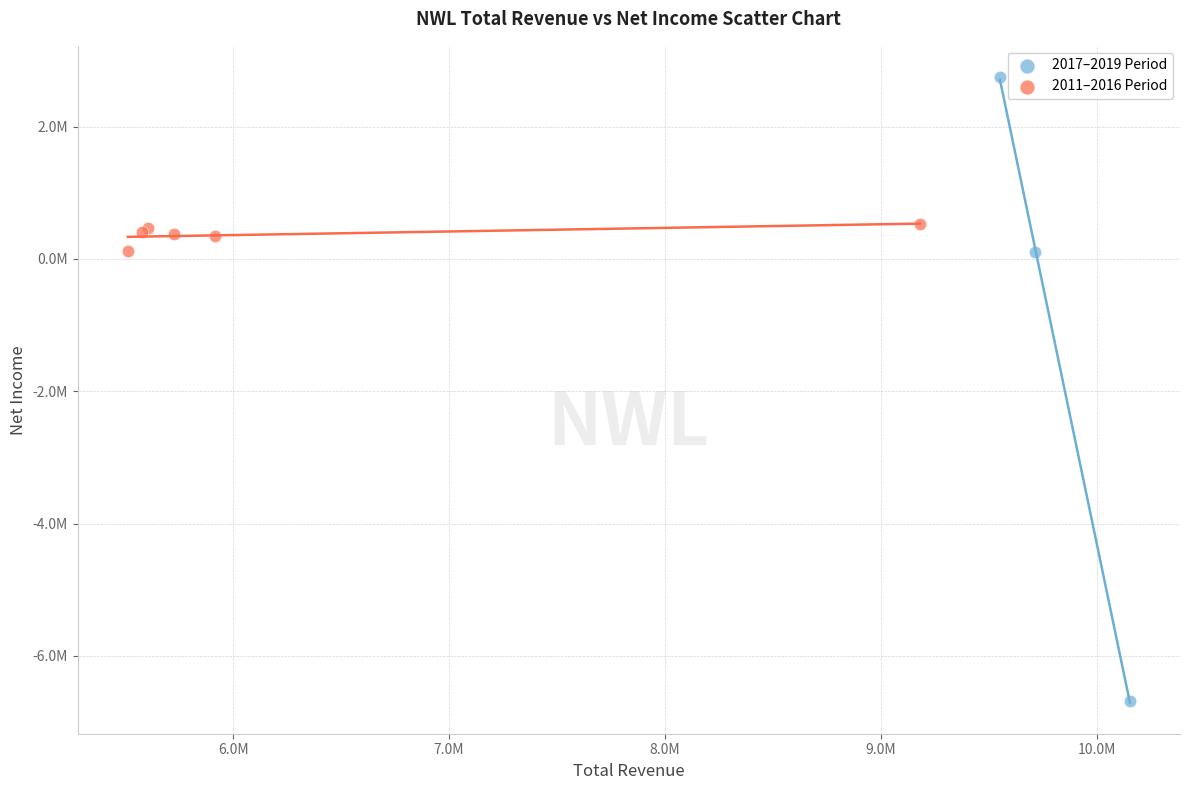

What are all the series names shown in the legend?

2017–2019 Period, 2011–2016 Period